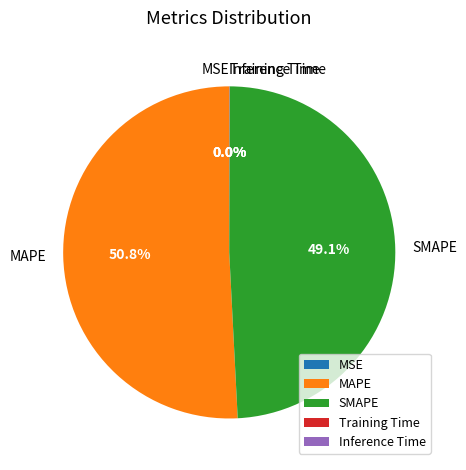

Approximately how many times larger is the value at SMAPE compared to MAPE?

1.0